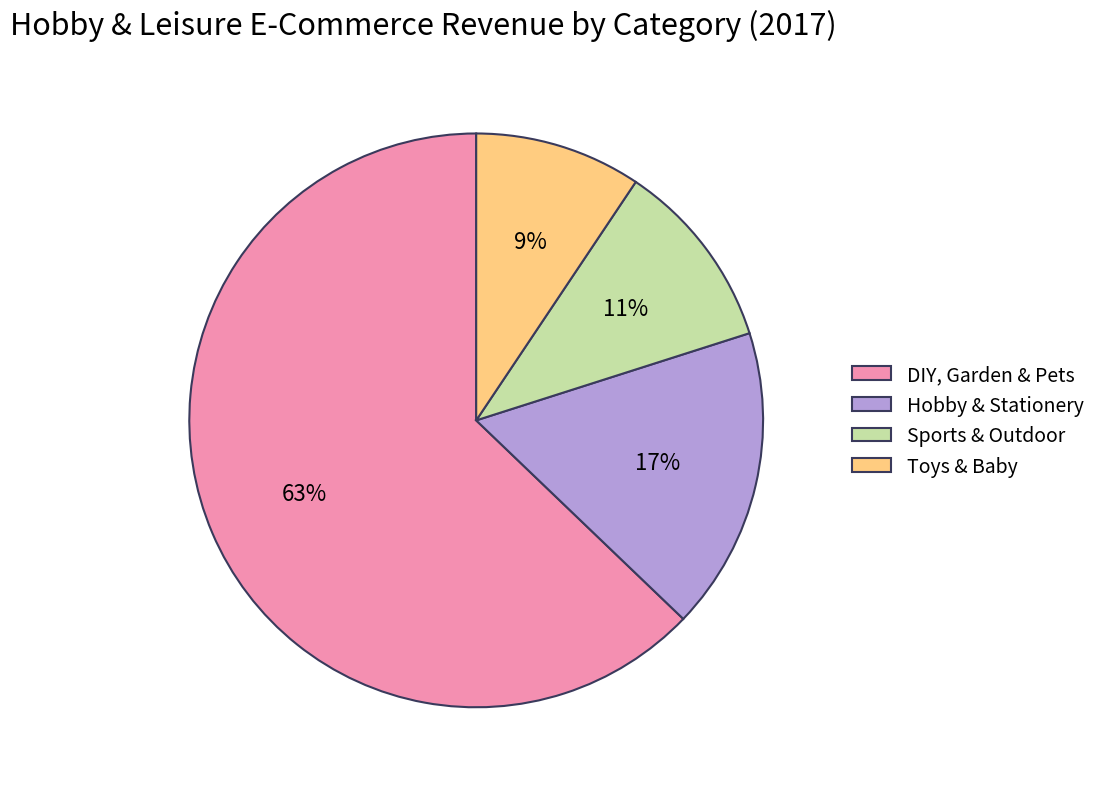

Do DIY, Garden & Pets and Toys & Baby together represent more than half of the pie?

Yes